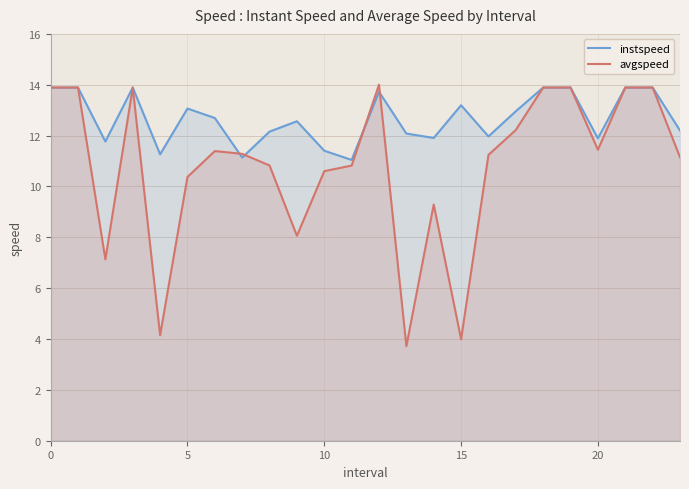

Which series has the largest range (max minus min)?

avgspeed